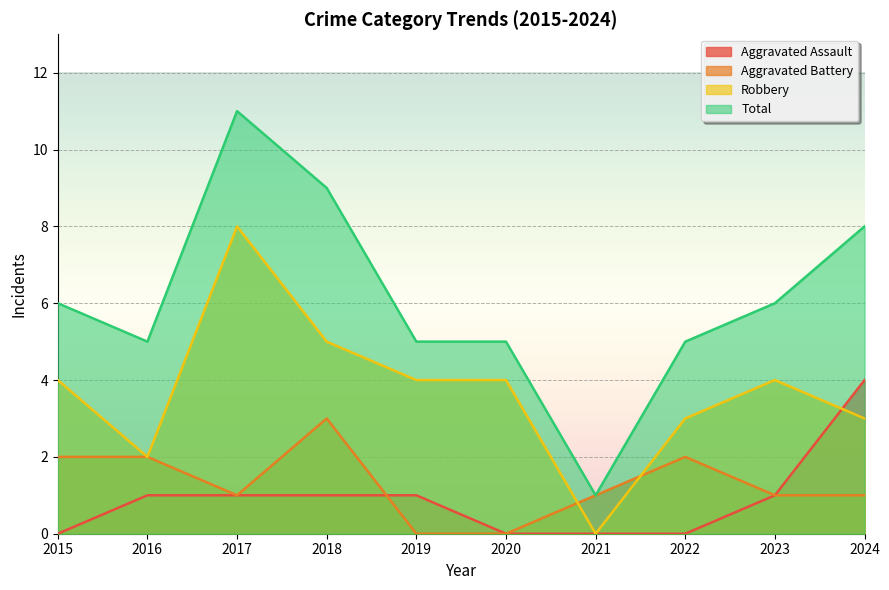

True or false: Aggravated Assault has more than 1 points higher than both neighbors.

False